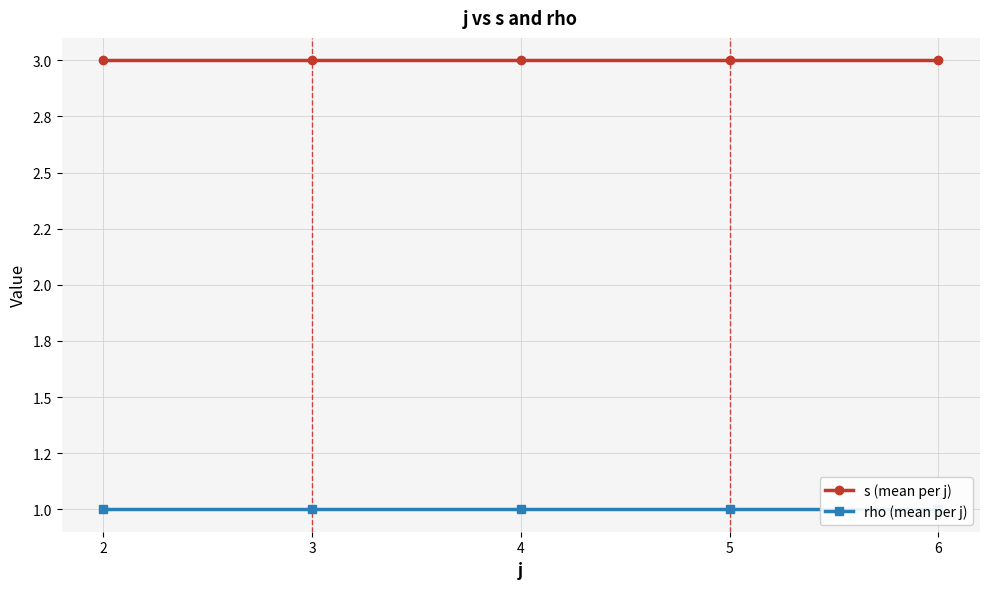

What is the highest value of the s (mean per j) series?

3